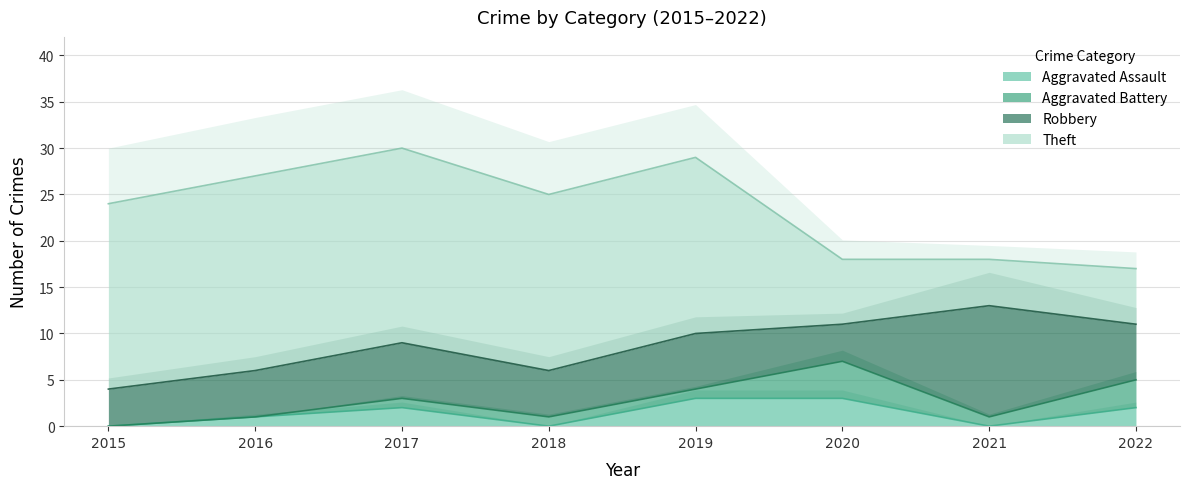

True or false: Aggravated Assault has a value of 0 at 2021.

True